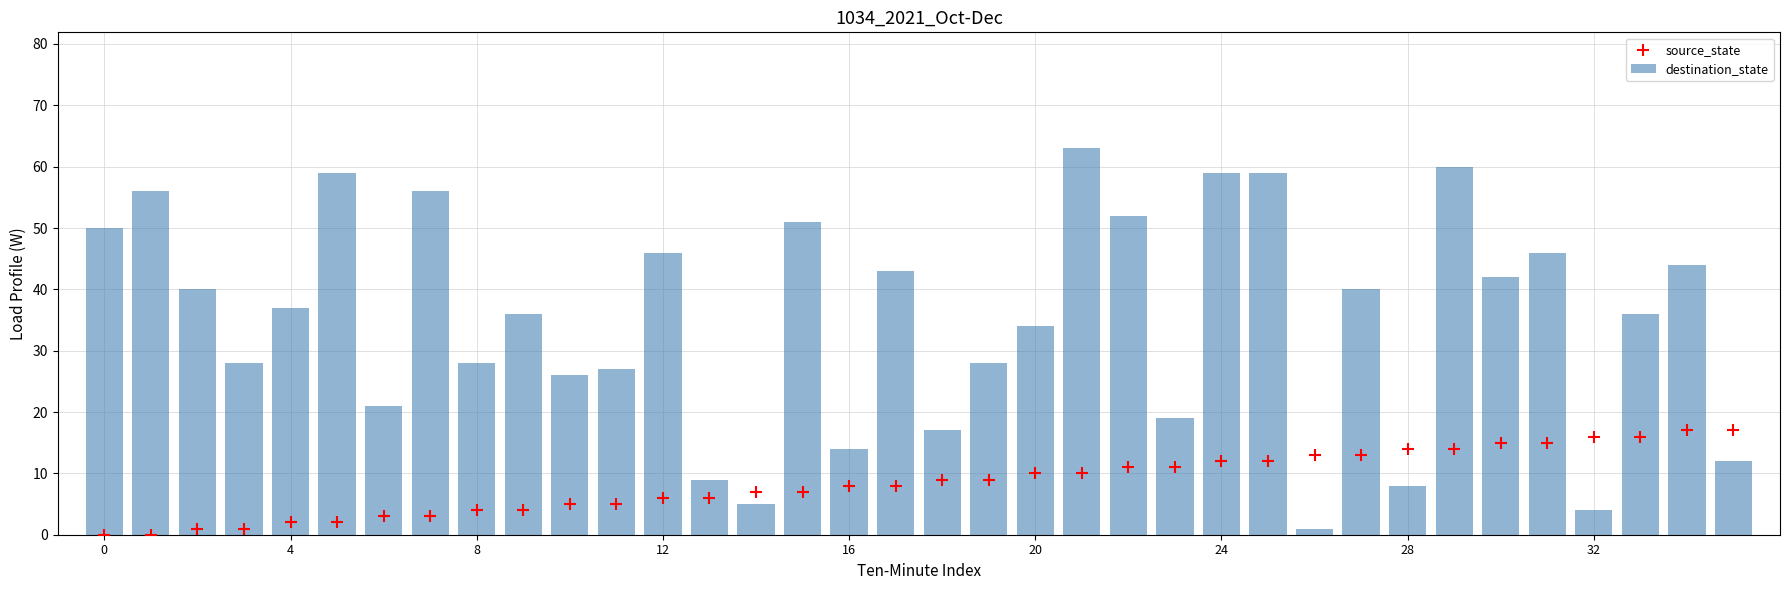

Which series reaches the maximum Y coordinate?

destination_state